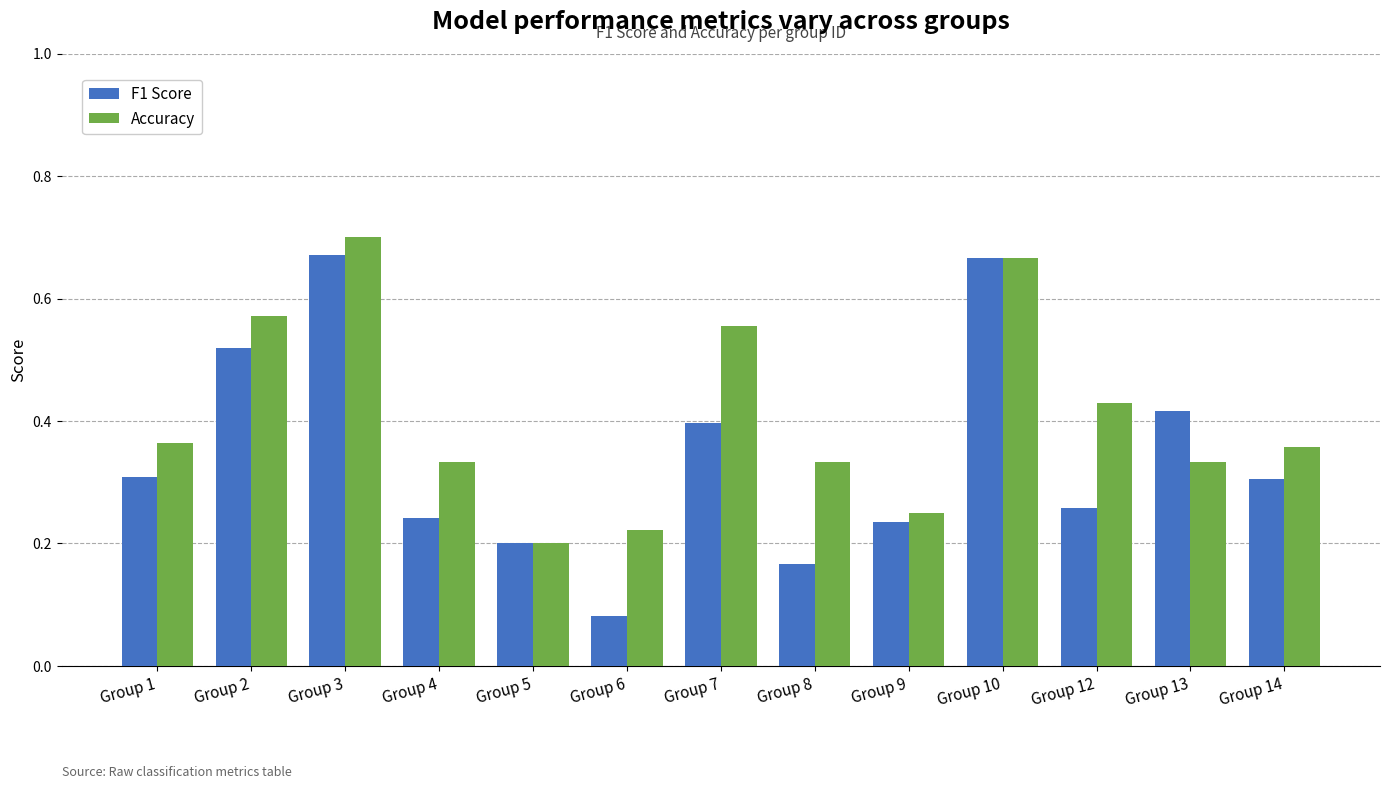

Which series has the largest total across all categories?

Accuracy